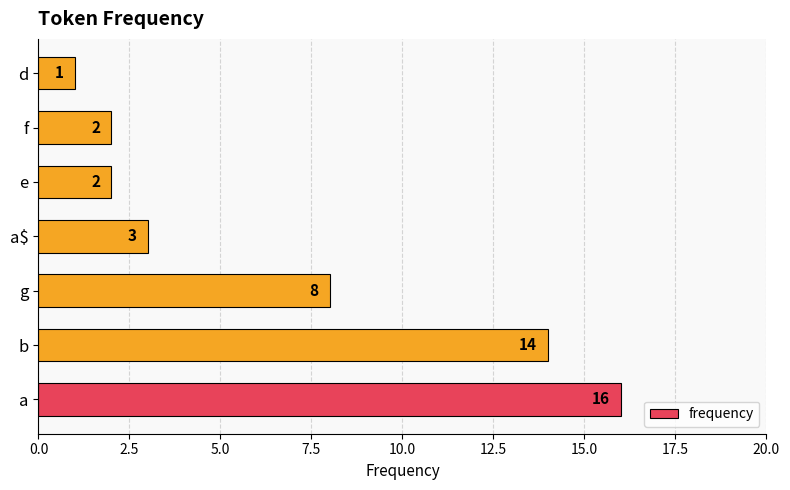

At which category does the chart reach its peak across all series?

a